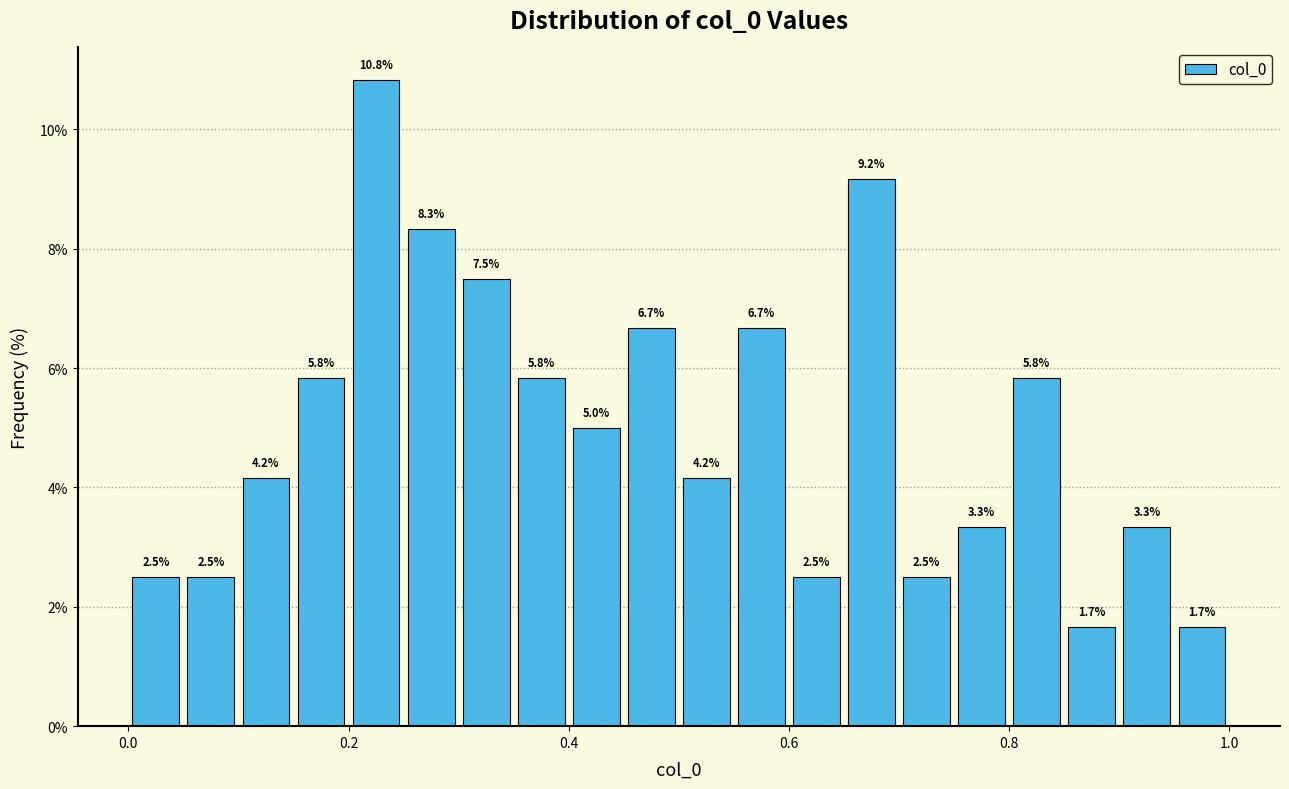

Around what value on the x-axis is the tallest bar? Give the approximate position of its centre, as read against the axis.

0.22